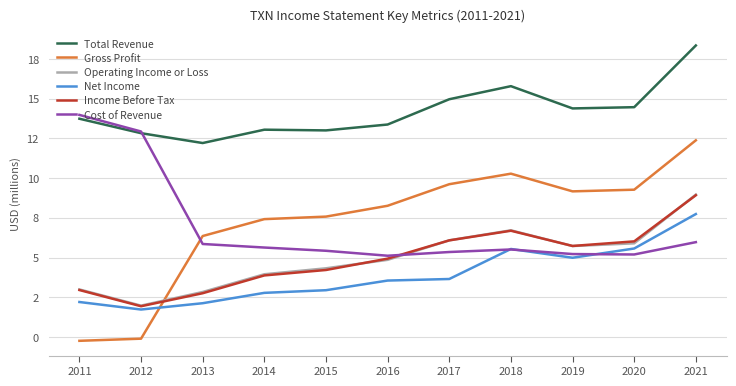

List the labels in order of Gross Profit value, smallest first.

2011, 2012, 2013, 2014, 2015, 2016, 2019, 2020, 2017, 2018, 2021